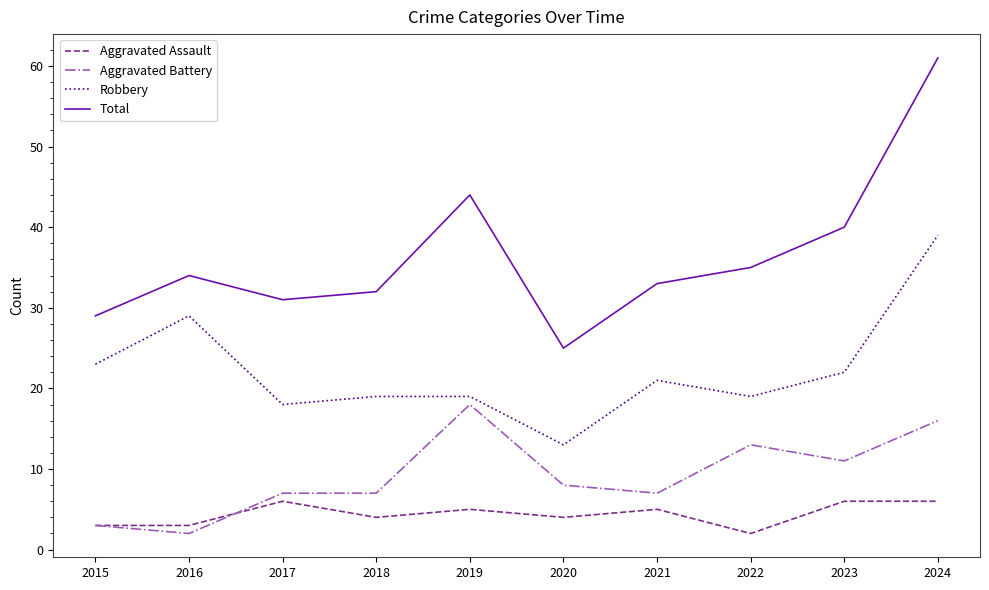

Is the value of Robbery at 2021 greater than the value of Total at 2017?

No